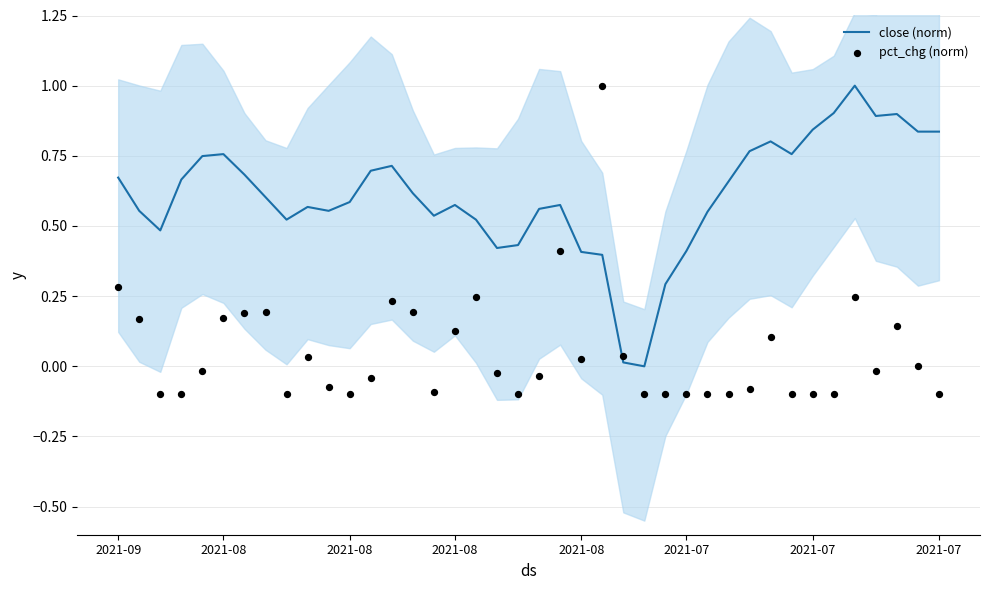

Which series has the largest total across all categories?

close (norm)